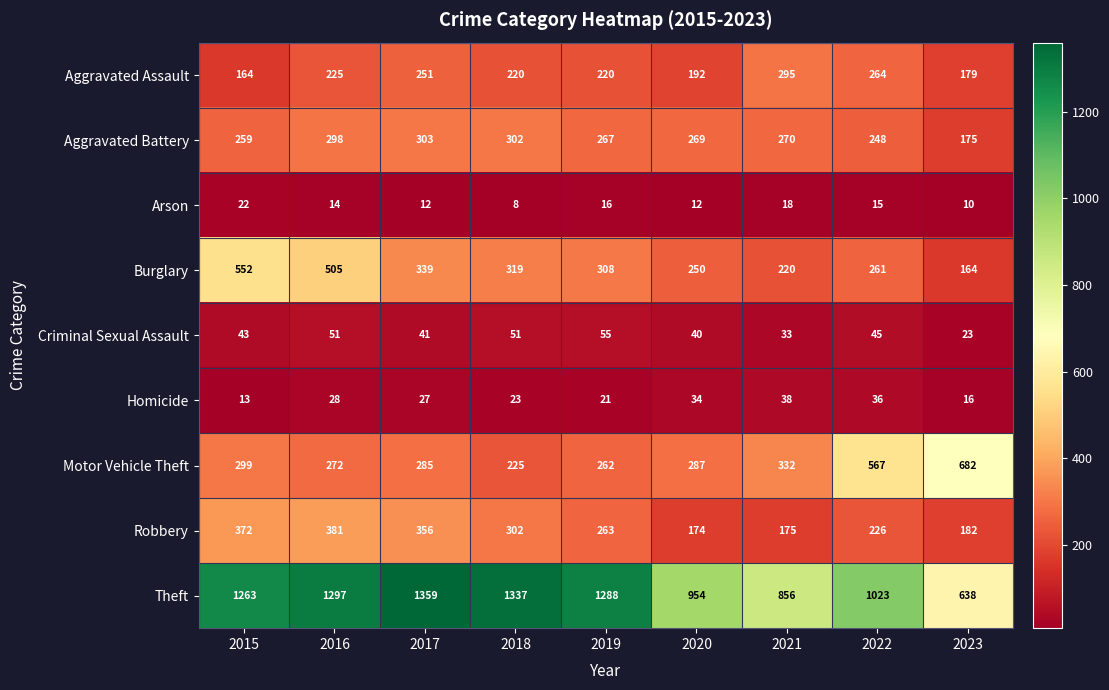

What is the approximate value of Motor Vehicle Theft at 2017, to the nearest 50?

300